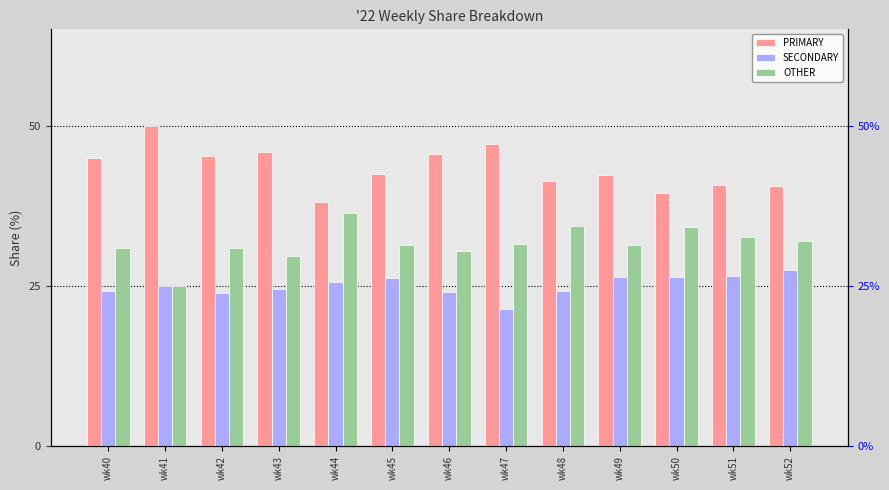

Where does the PRIMARY series first go above 42?

wk40